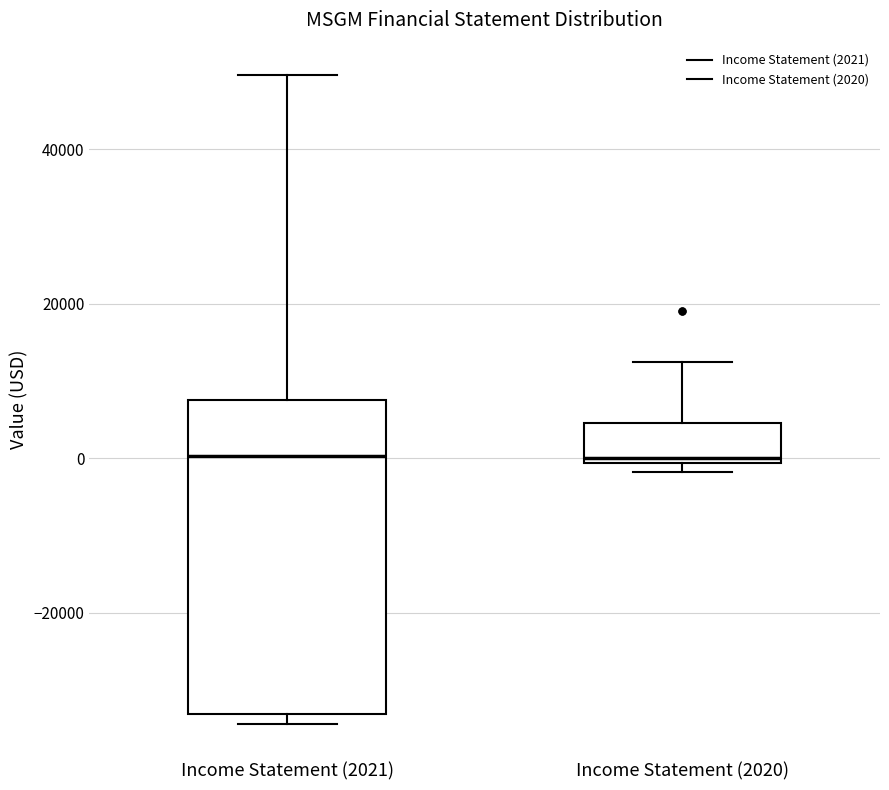

Where is the lower edge of the box for Income Statement (2020) on the y-axis? The values are not printed on the chart, so give them approximately, as read against the axis.

0